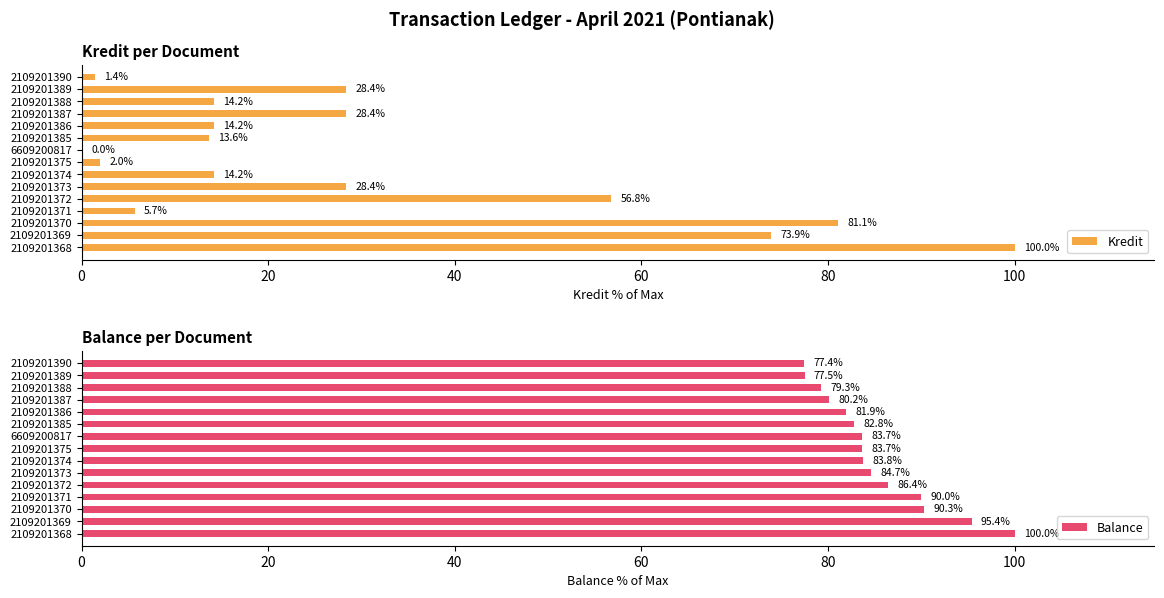

List the series in order of their peak value, lowest first.

Kredit, Balance